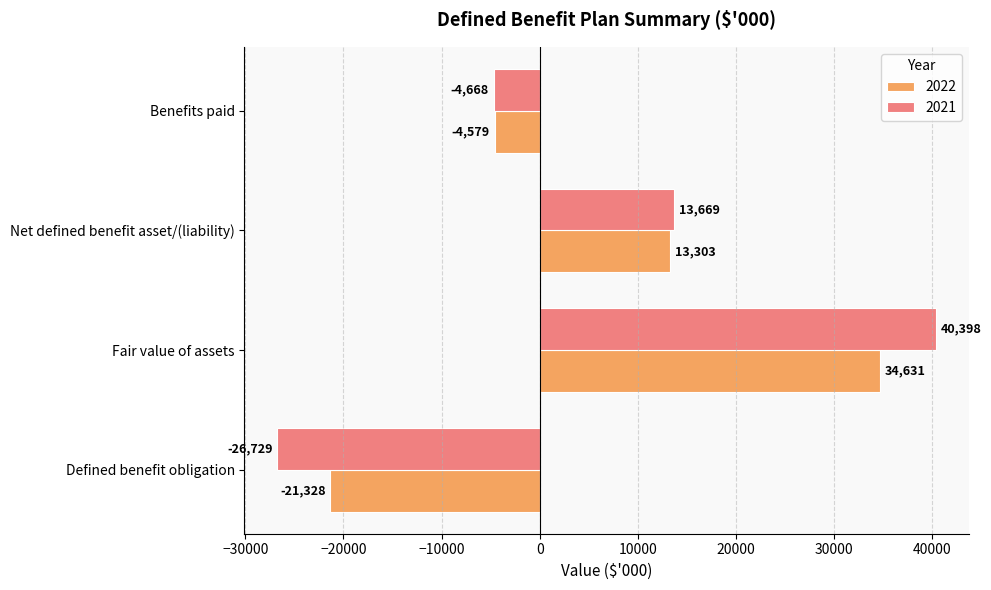

Count the number of categories in the chart.

4